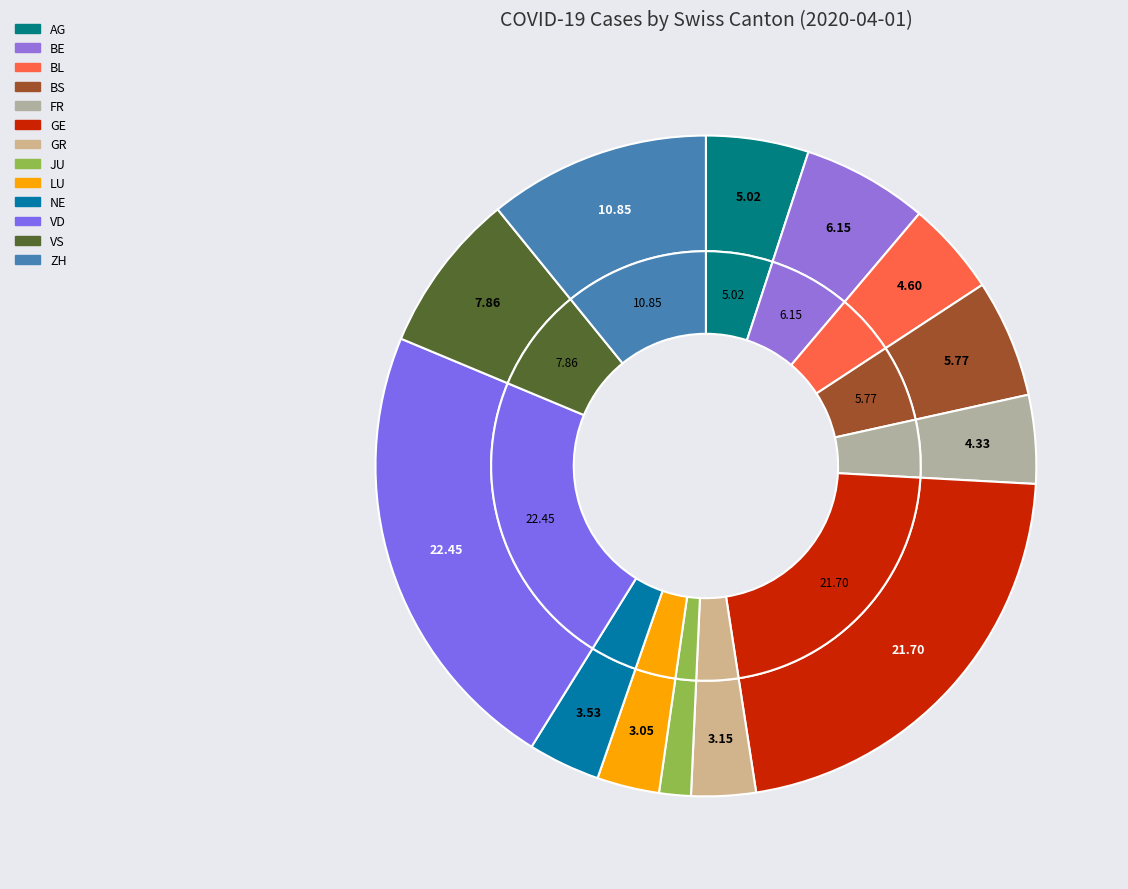

To the nearest percent, what is the difference between the largest and smallest slice percentages?

21%